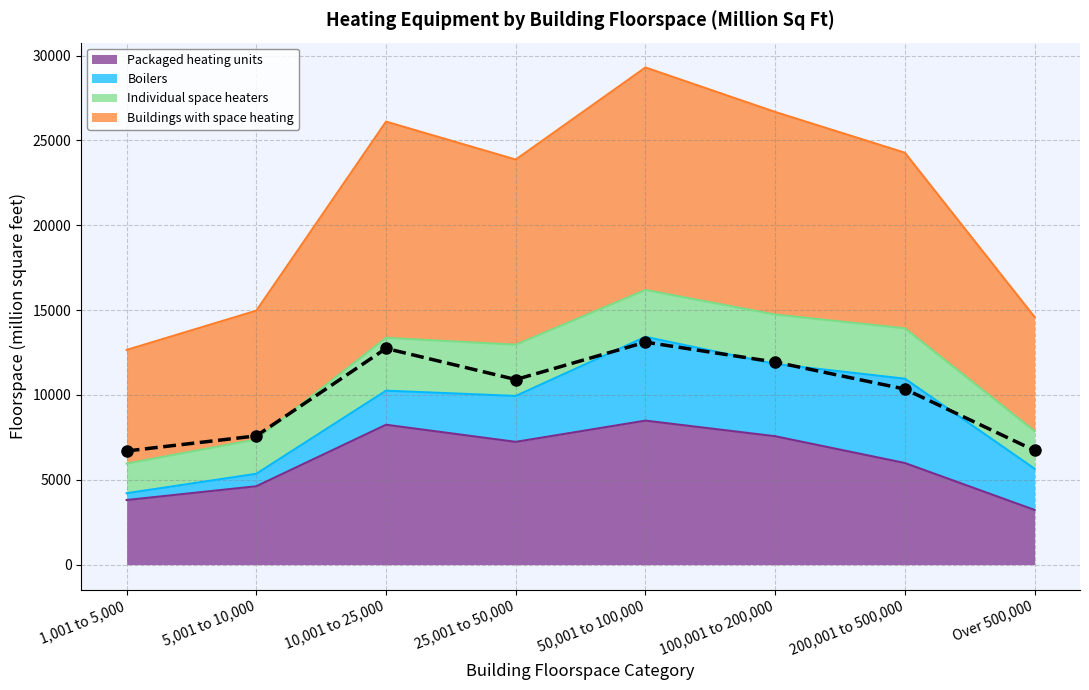

True or false: Packaged heating units has more than 2 interior local peaks.

False